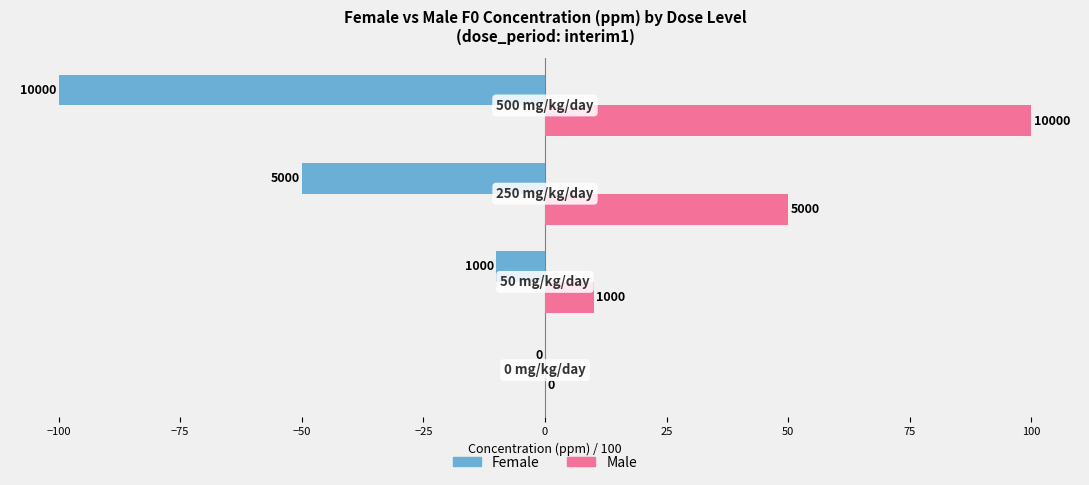

Reading left to right, transcribe all the data shown in this chart.

Female: 0	-10	-50	-100
Male: 0	10	50	100